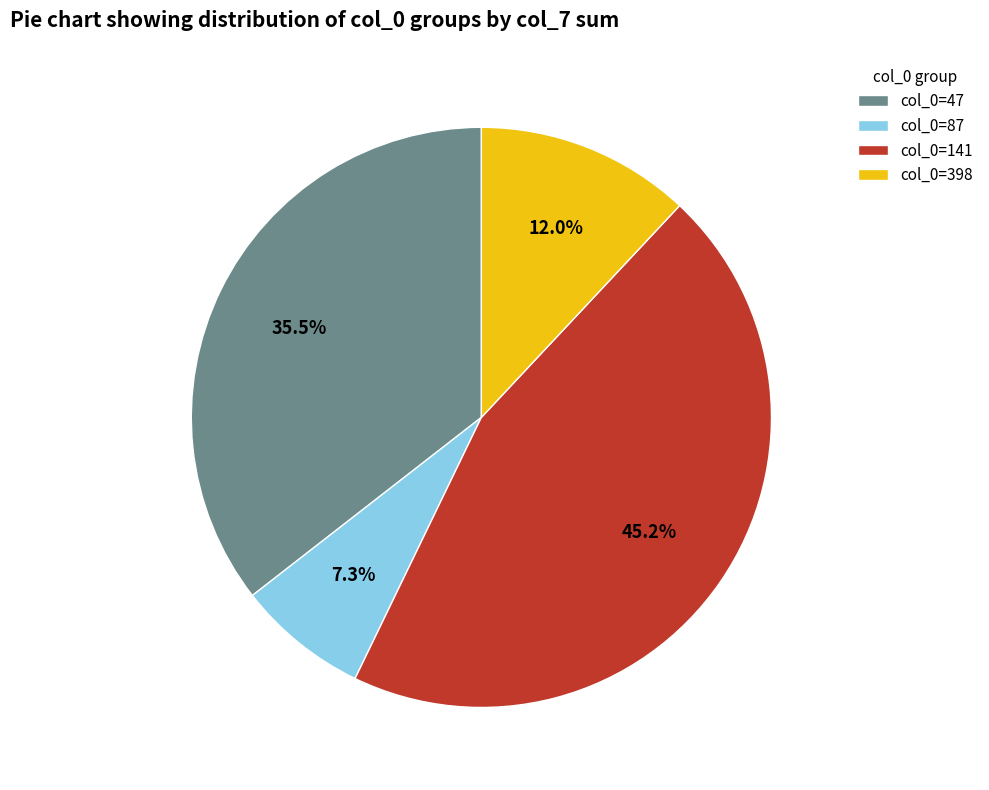

What is the ratio of the value at col_0=141 to the value at col_0=87?

6.2